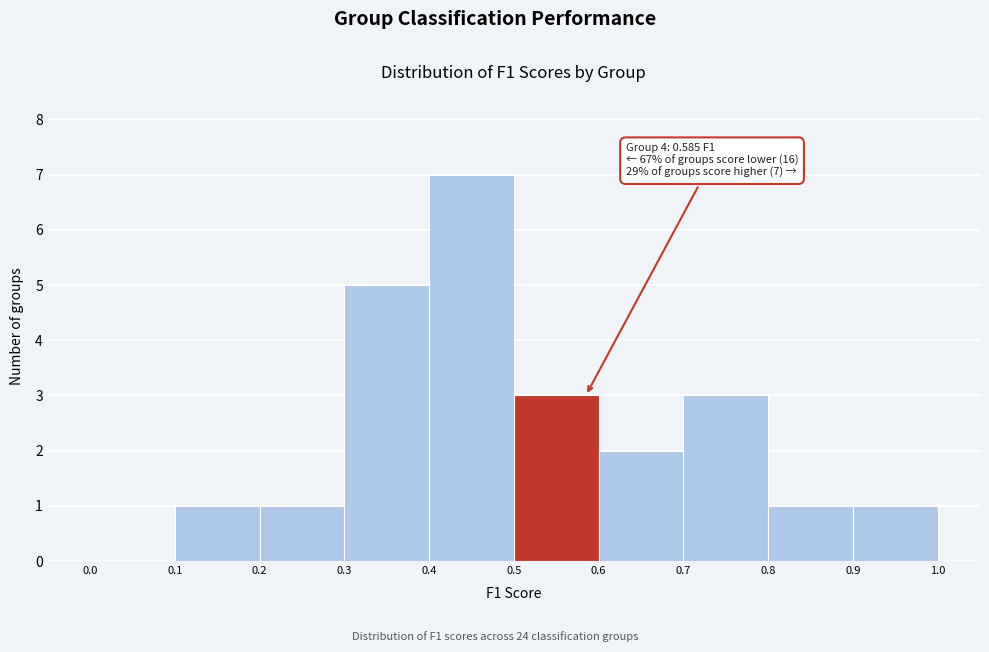

Which range on the x-axis has the tallest bar?

0.4 to 0.5